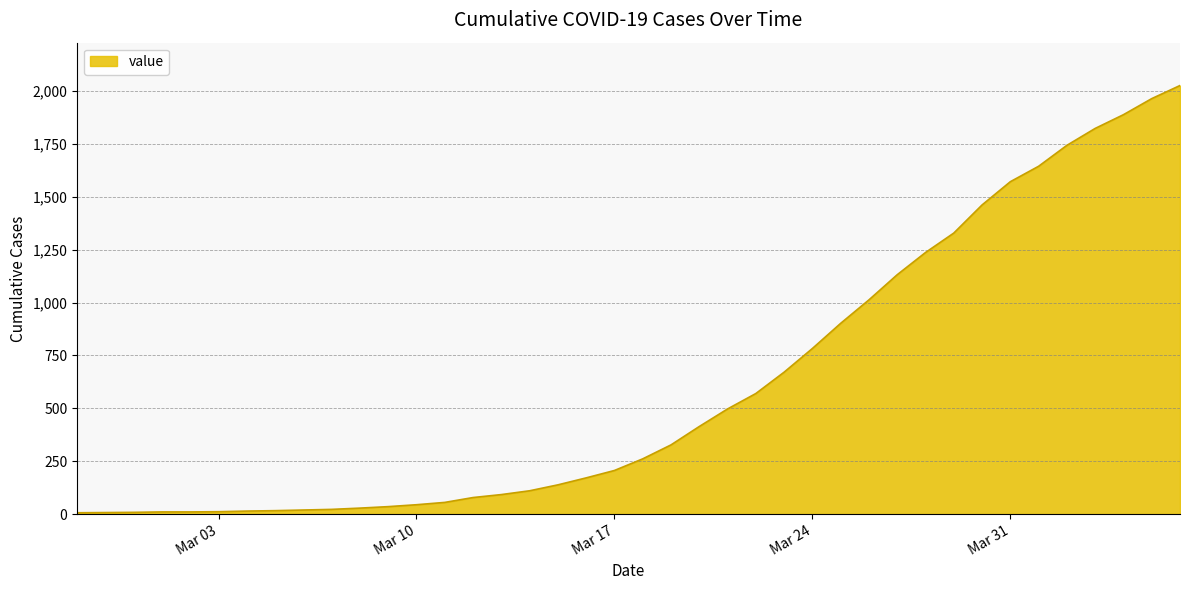

What is the difference between the maximum and minimum values?

2021